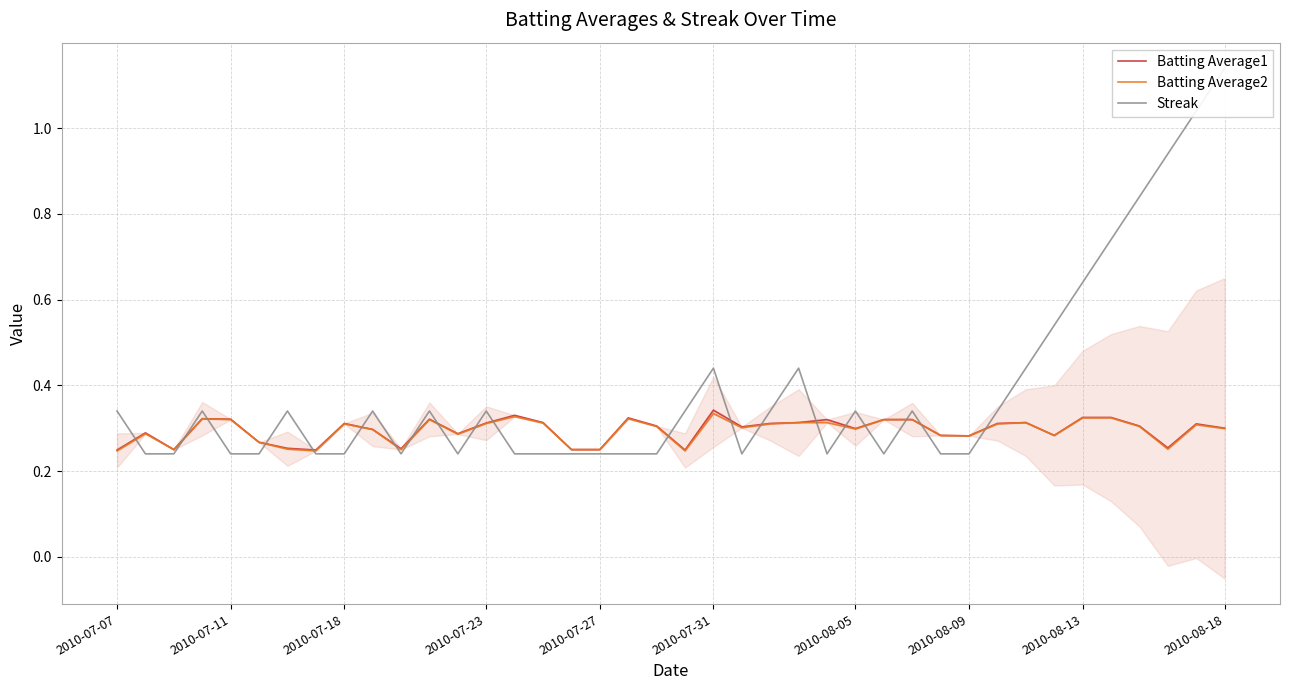

Which series ends up on top after the final intersection of Streak and Batting Average2?

Streak